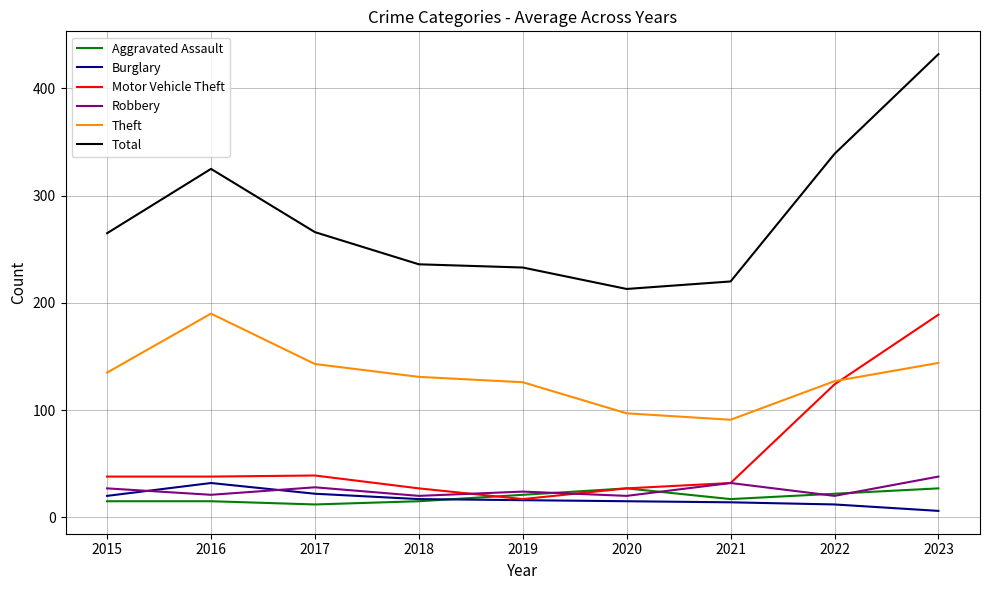

True or false: Theft and Burglary intersect in this chart.

False